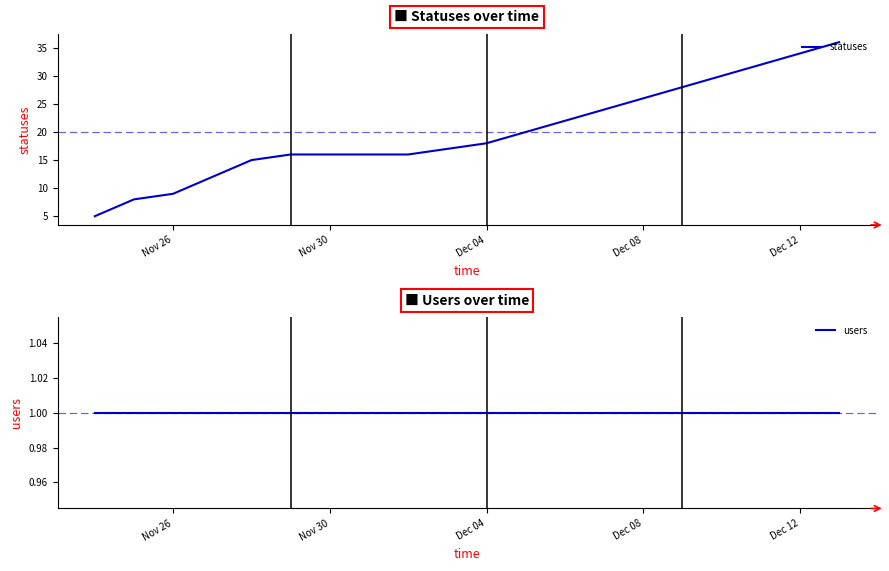

Which series has the largest range (max minus min)?

statuses